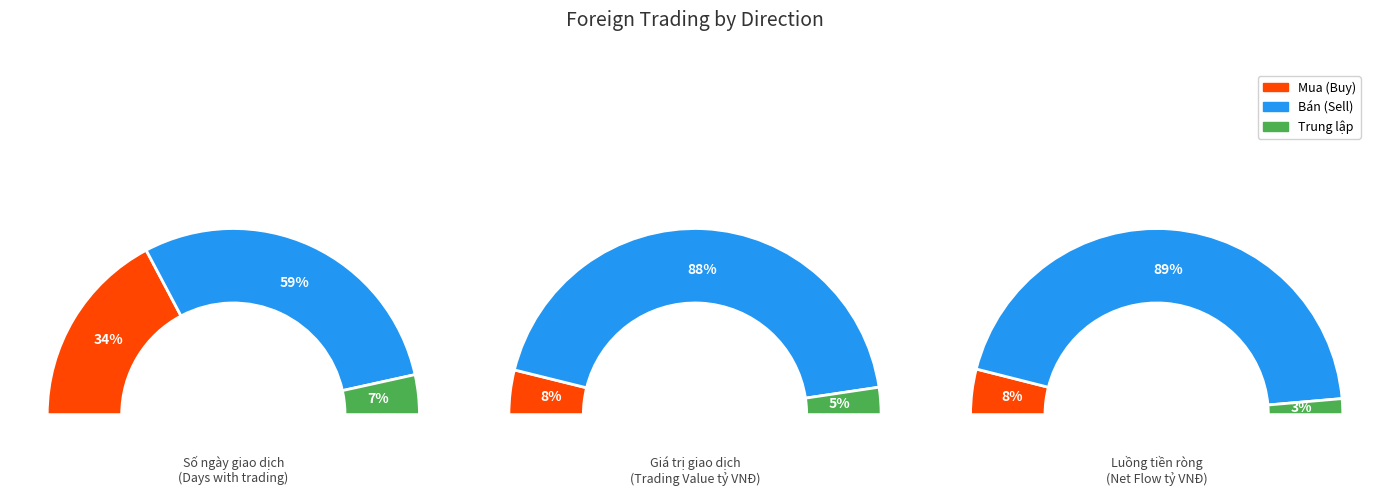

True or false: 18/10/2023 accounts for 1% of the total.

False